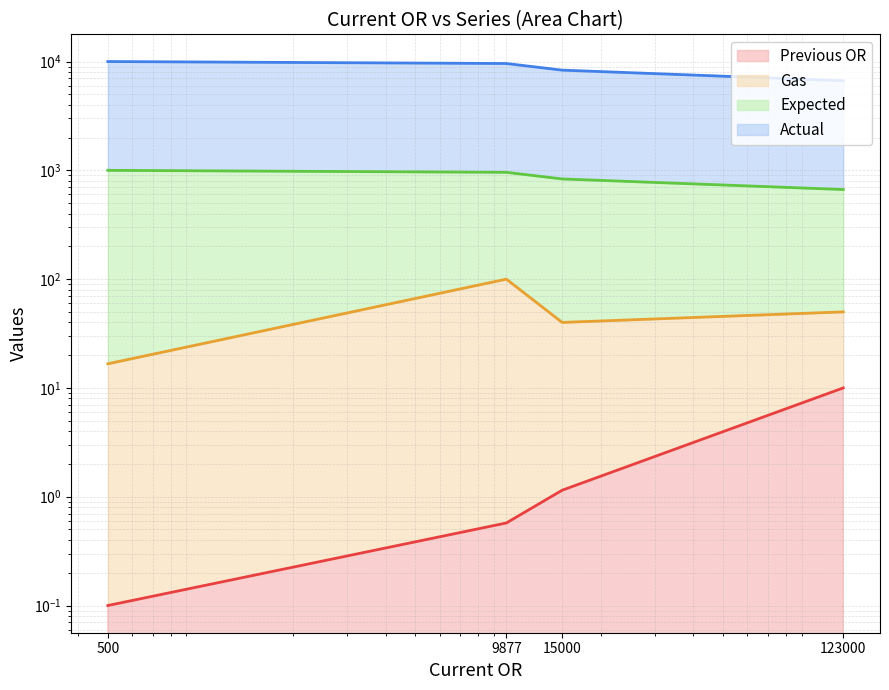

At which label does Actual first exceed 9590?

500